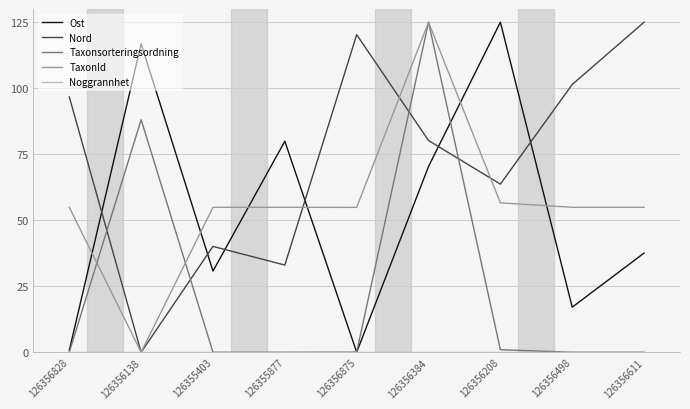

What is the total value across all series at 126356498?

173.4